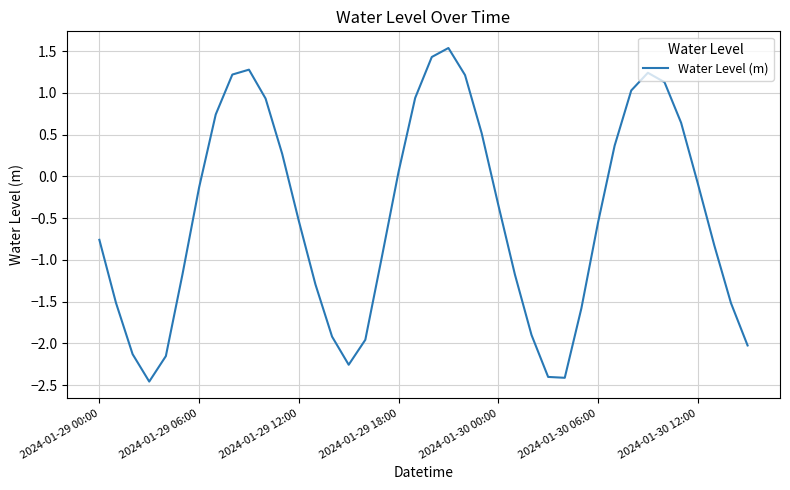

What is the greatest value displayed?

1.5